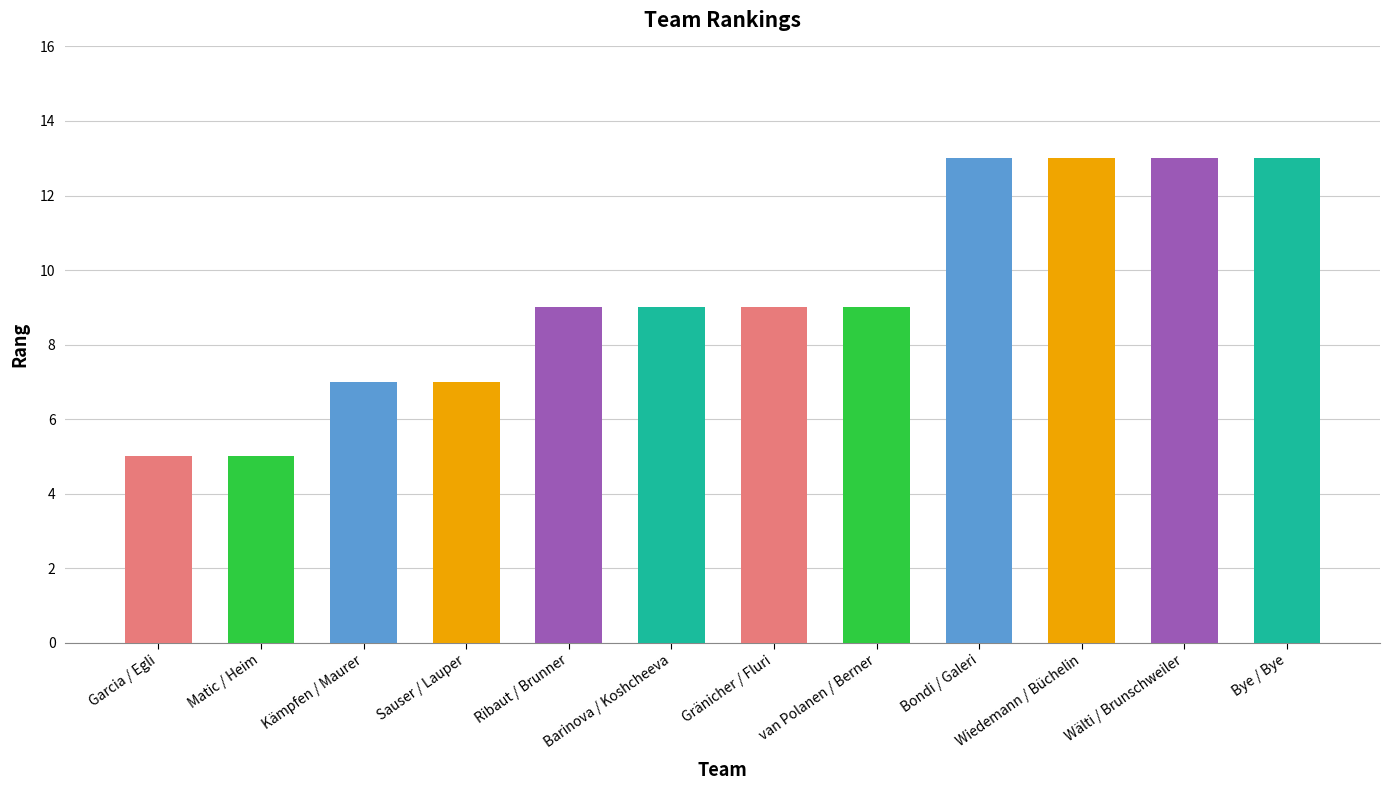

What value does the data have at Wiedemann / Büchelin?

13